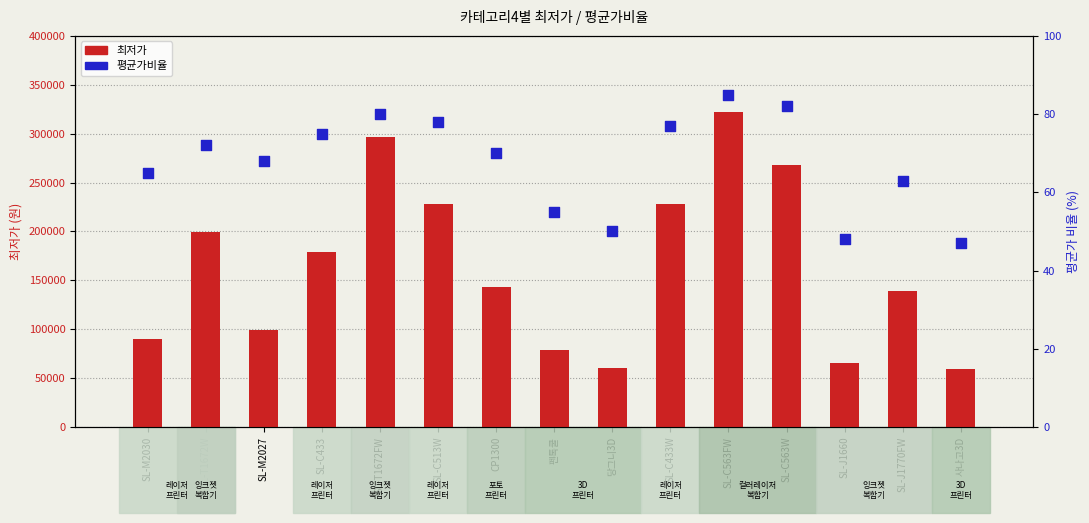

Which series reaches the minimum Y coordinate?

평균가비율